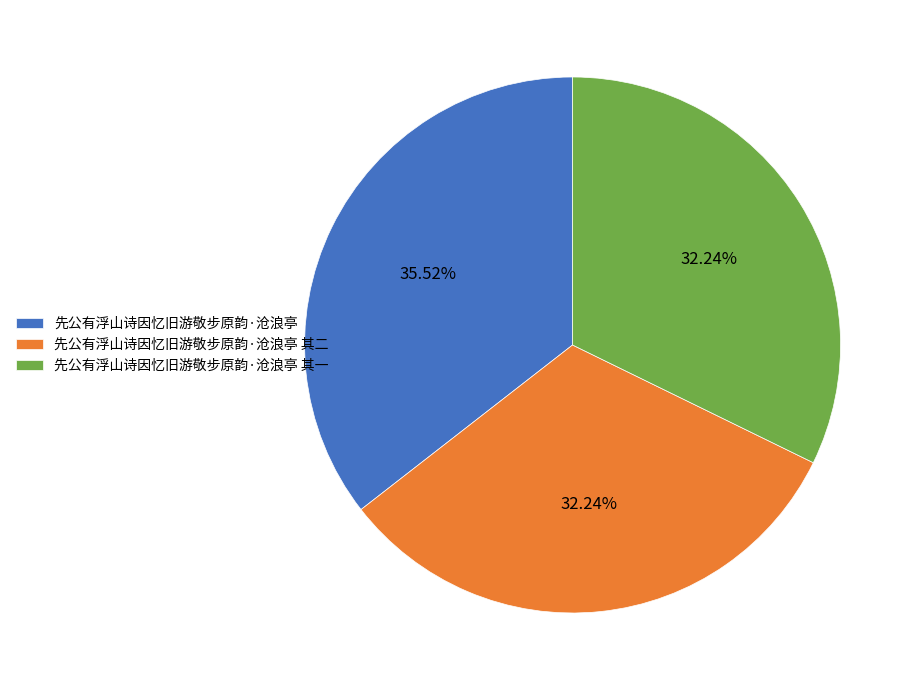

To the nearest percent, what is the combined percentage of 先公有浮山诗因忆旧游敬步原韵·沧浪亭 and 先公有浮山诗因忆旧游敬步原韵·沧浪亭 其二?

68%